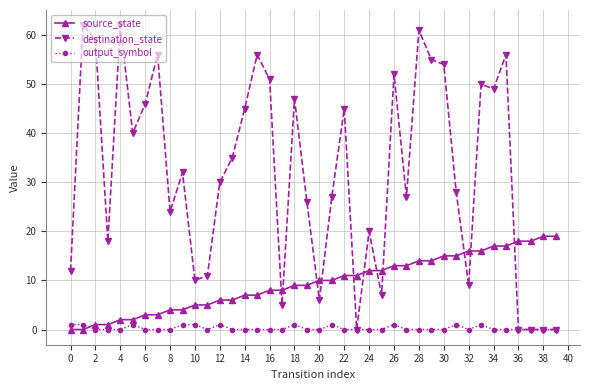

How many data points does each series have?

40